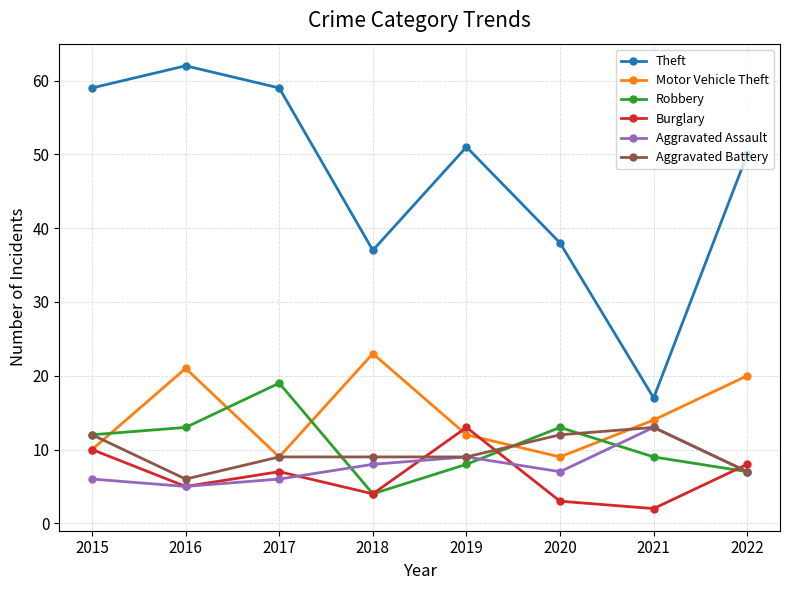

Is the value of Robbery at 2022 greater than the value of Motor Vehicle Theft at 2019?

No